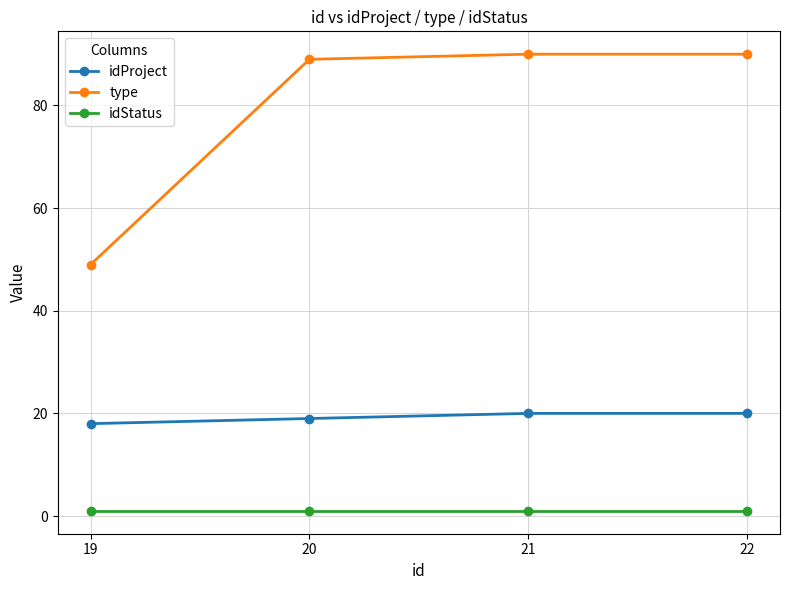

True or false: type and idStatus intersect in this chart.

False